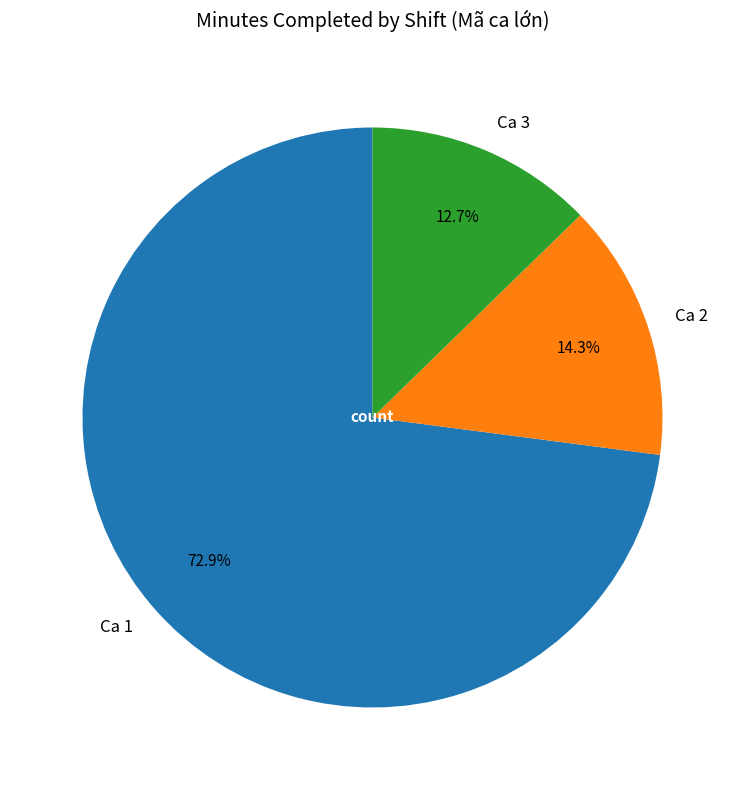

What percentage is NOT represented by Ca 2?

85.7%